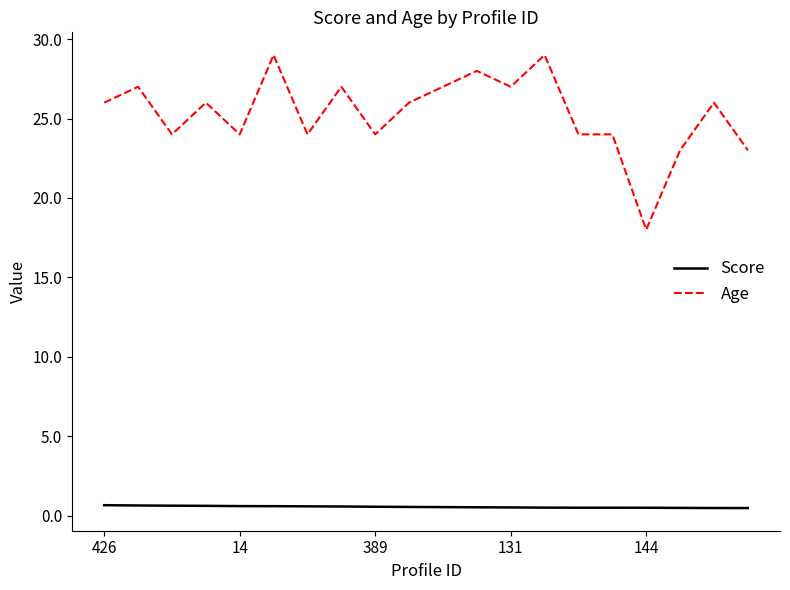

True or false: Age and Score cross at least once.

False